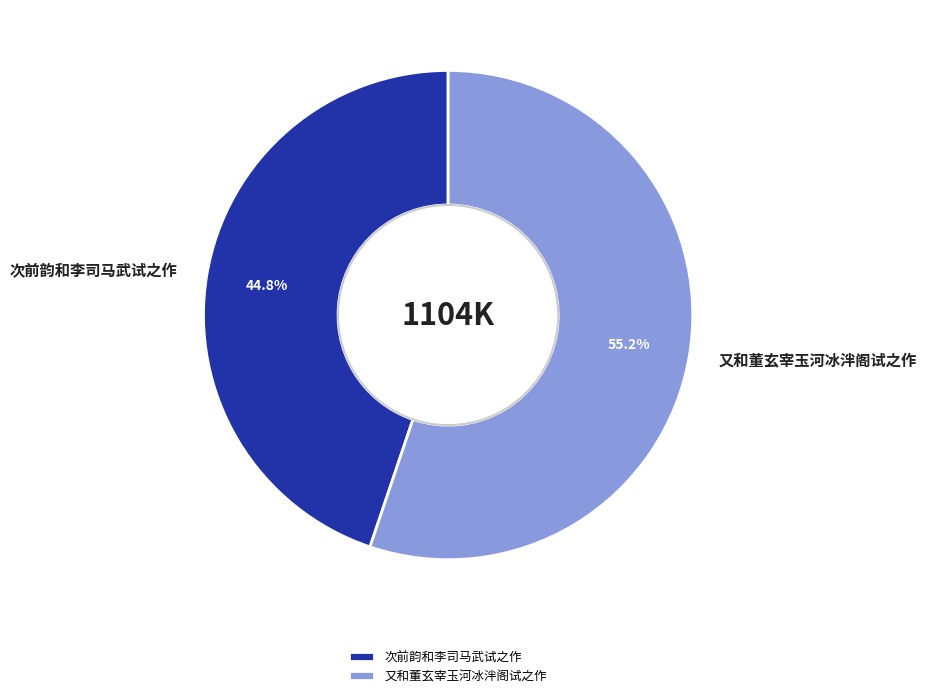

What is the majority slice?

又和董玄宰玉河冰泮阁试之作